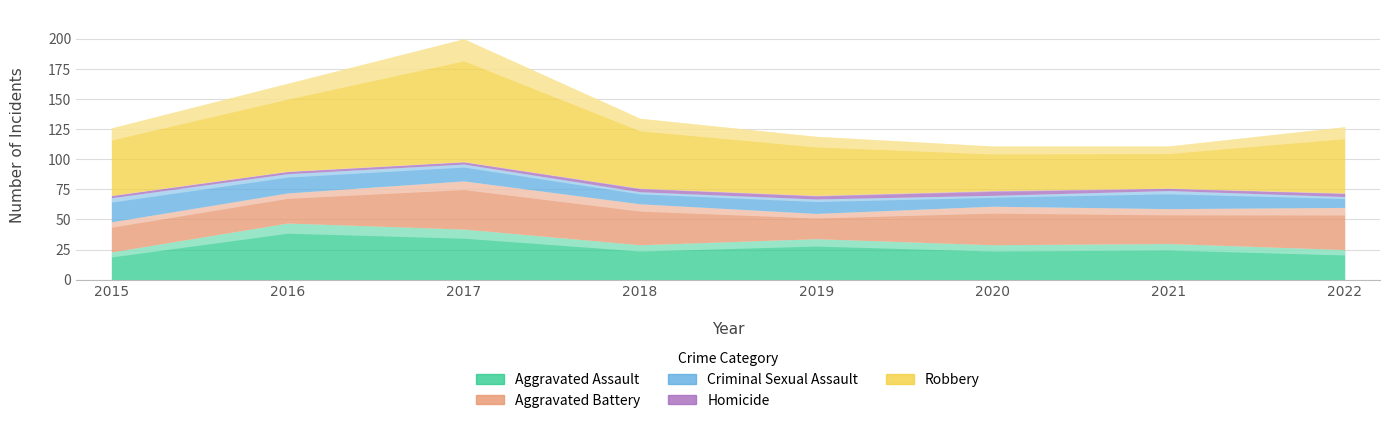

What is the total value across all series at 2019?

119